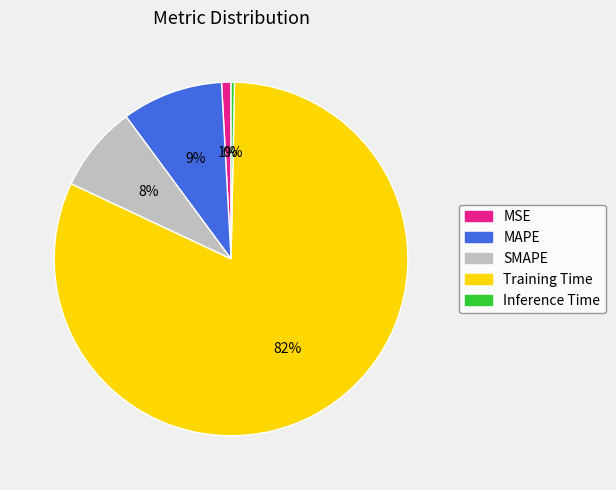

To the nearest percent, what is the combined percentage of SMAPE and Training Time?

90%